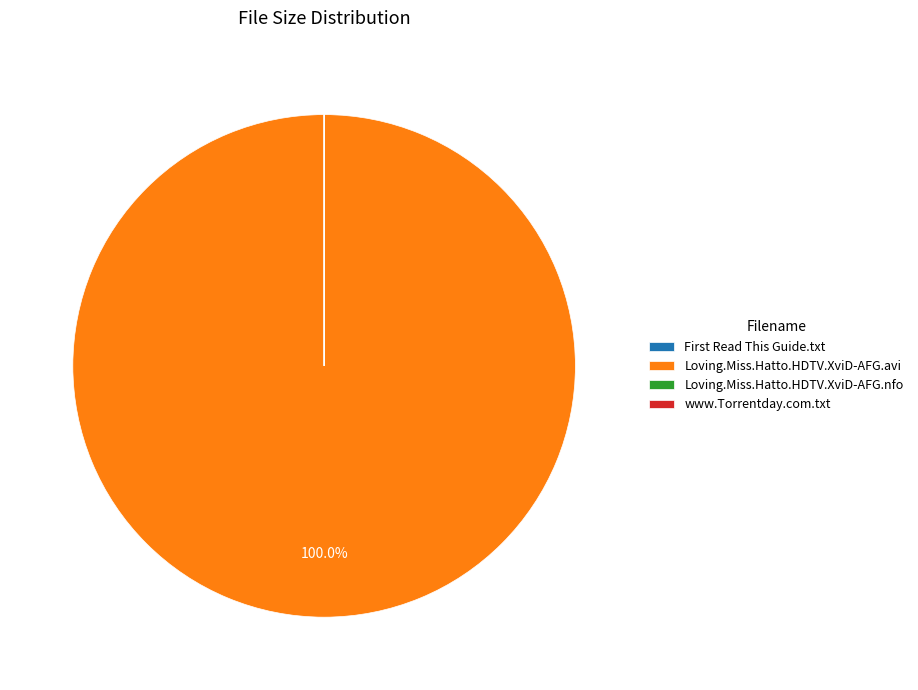

Does any single category account for the majority?

Yes